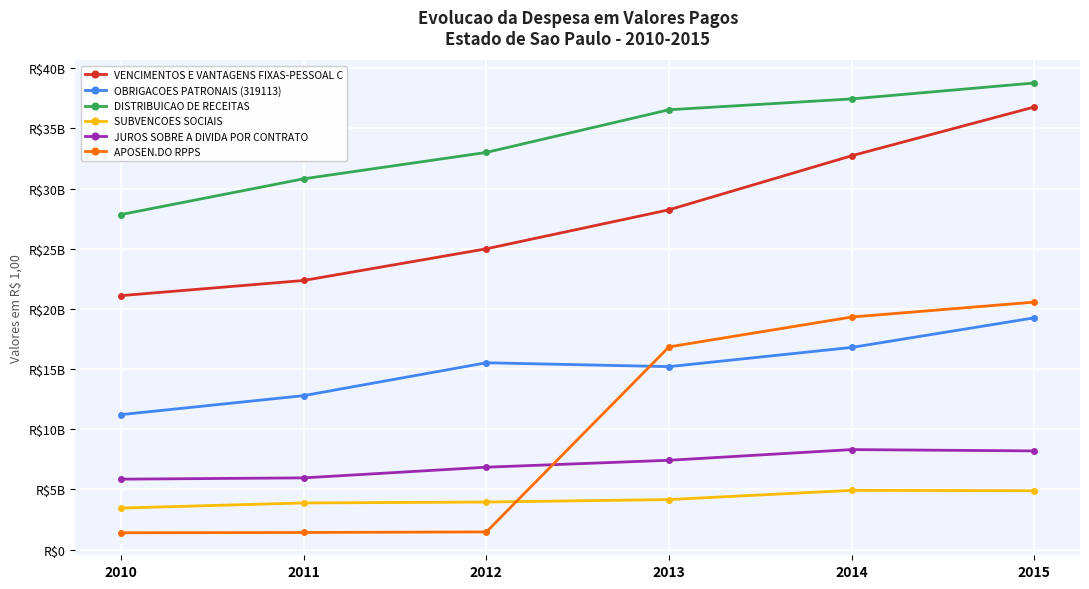

Is it true that VENCIMENTOS E VANTAGENS FIXAS-PESSOAL C equals 33411861209.6 at 2012?

False